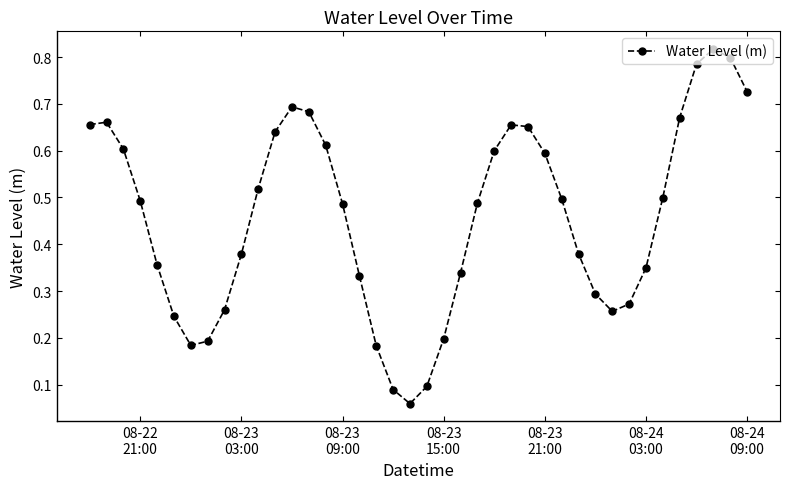

How many interior local valleys (lower than both neighbors) does the data have?

3